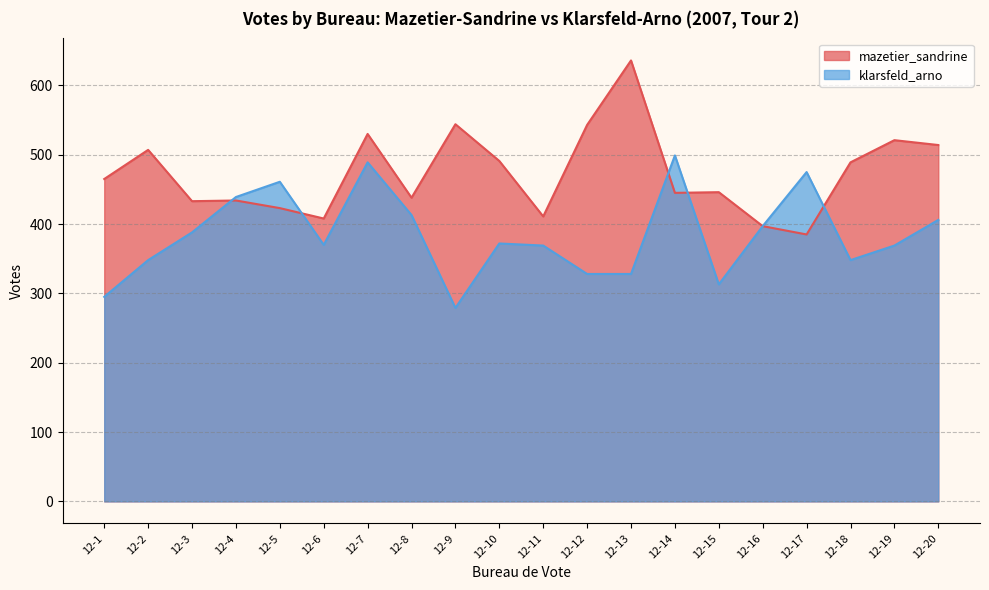

What is the difference between the maximum and minimum values in the klarsfeld_arno series?

220